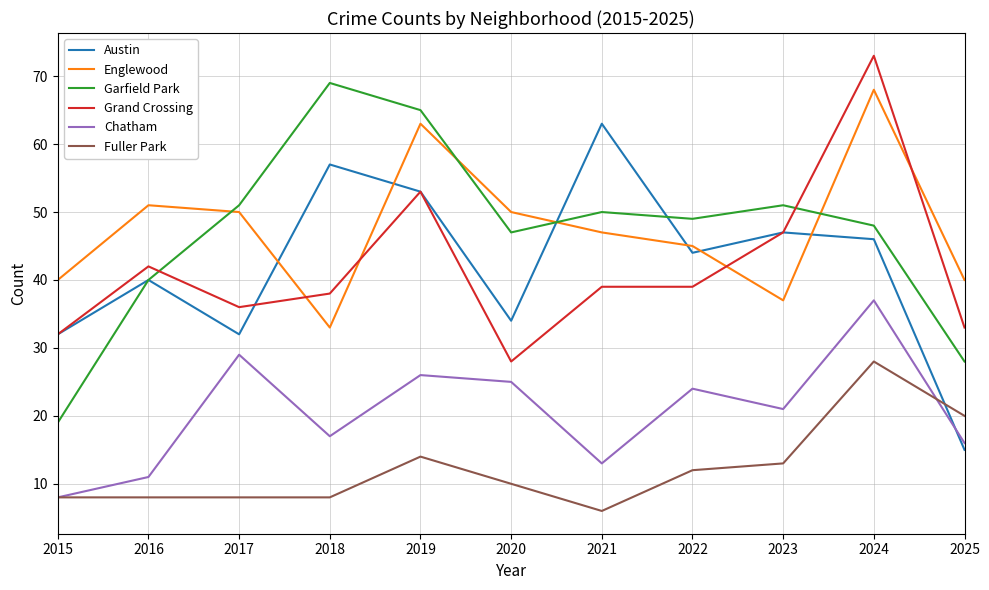

At how many categories does at least one series exceed 61?

4